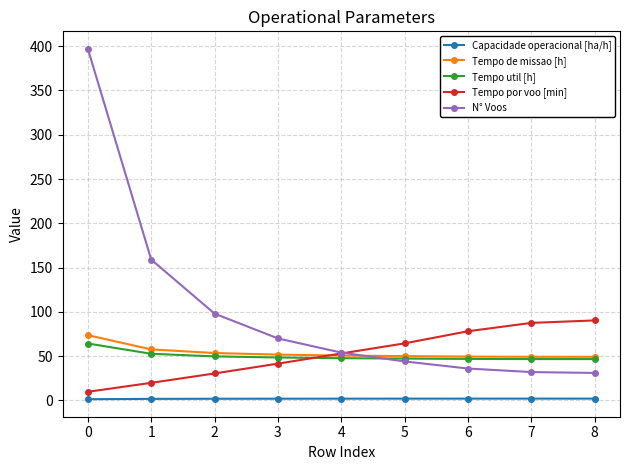

Which series has the largest total across all categories?

N° Voos